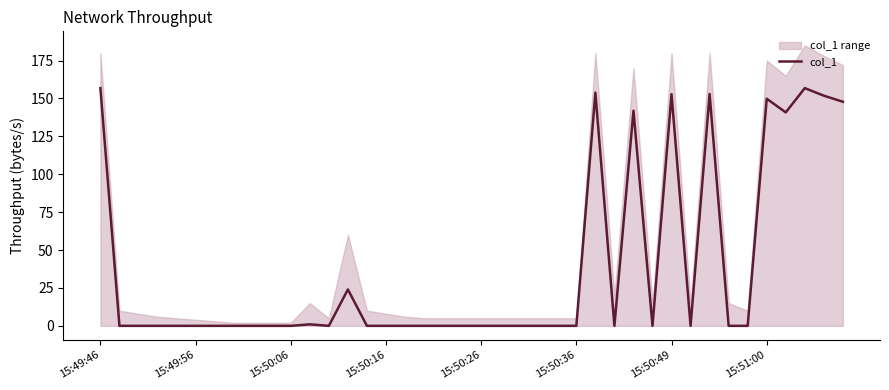

What is the difference between the maximum and minimum values?

156.8